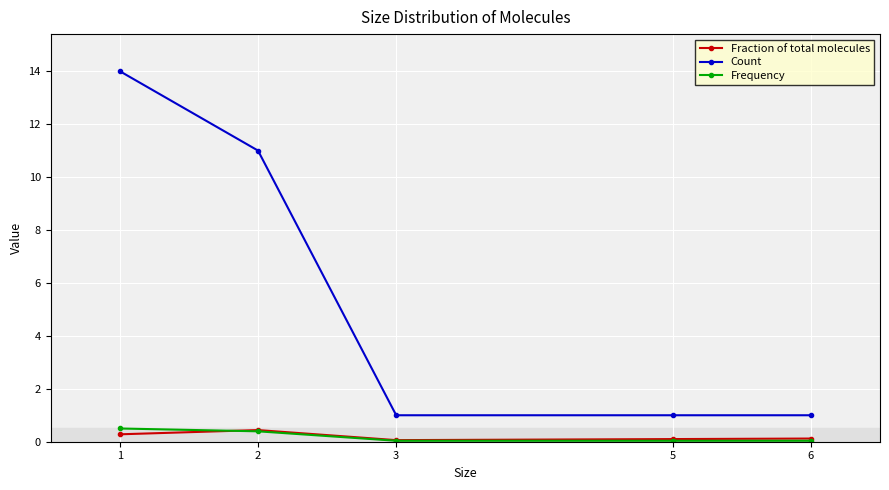

Which category has the highest value in the Fraction of total molecules series?

2